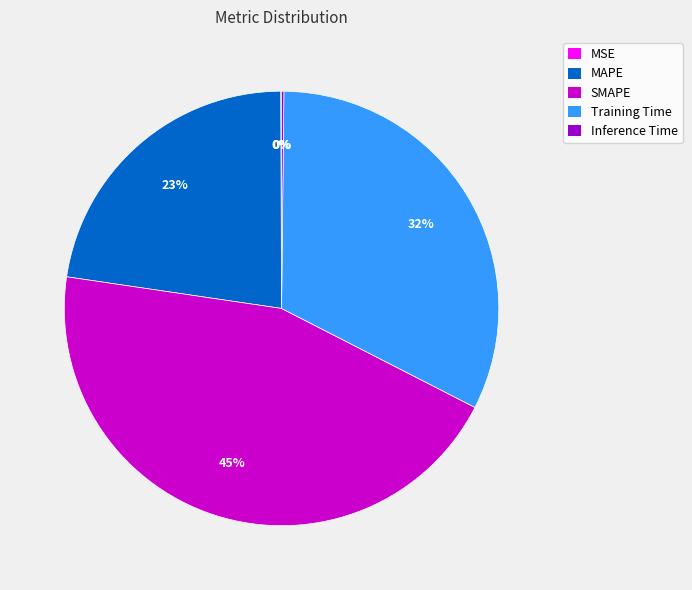

Which category has the biggest portion of the pie?

SMAPE